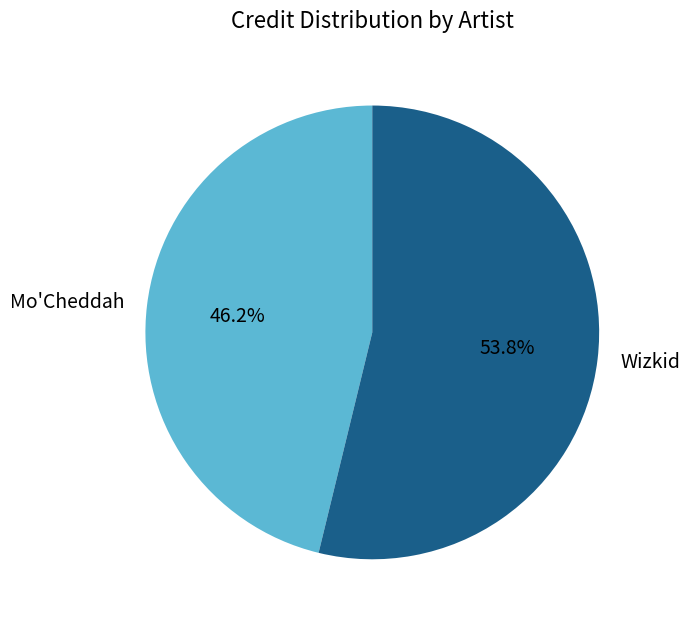

How many slices are in this pie chart?

2